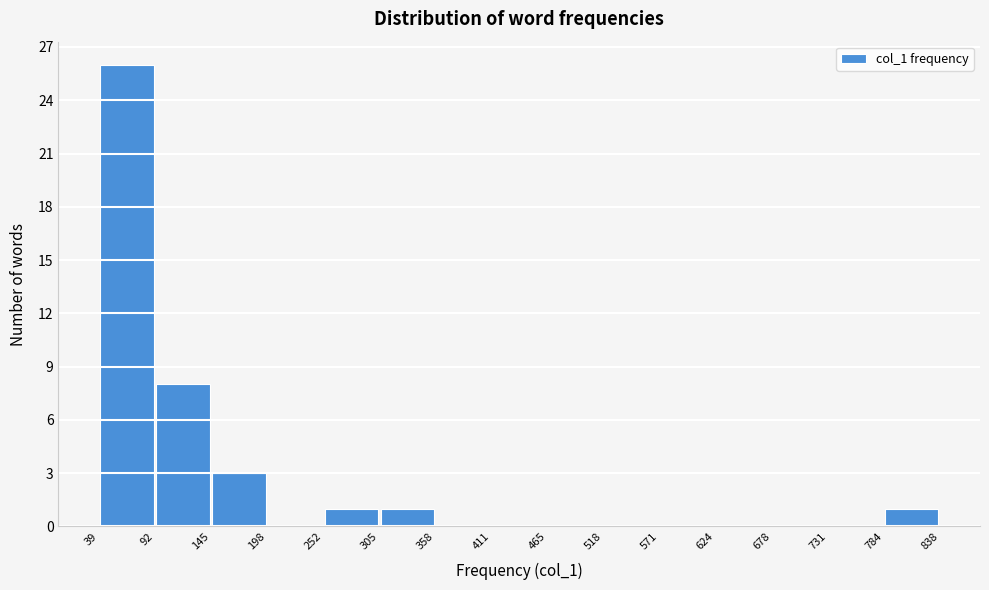

Reading left to right, transcribe this chart: for each bar, give the range it covers on the x-axis and its height. The values are not printed on the chart, so give them approximately, as read against the axis.

39 to 92: 26
92 to 145: 8
145 to 198: 3
198 to 252: 0
252 to 305: 1
305 to 358: 1
358 to 411: 0
411 to 465: 0
465 to 518: 0
518 to 571: 0
571 to 624: 0
624 to 678: 0
678 to 731: 0
731 to 784: 0
784 to 838: 1